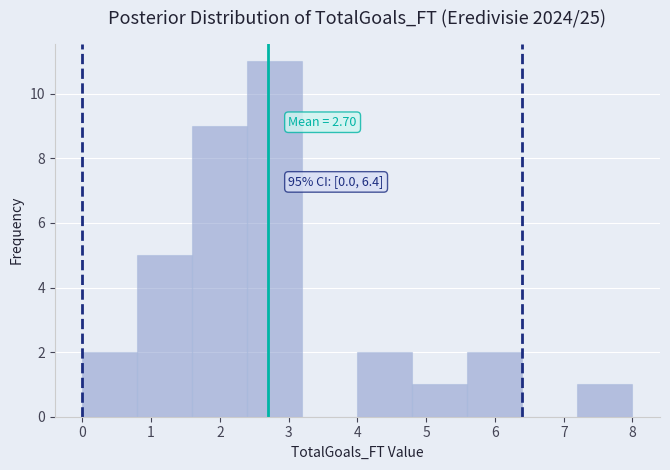

Which range on the x-axis has the tallest bar?

2.4 to 3.2